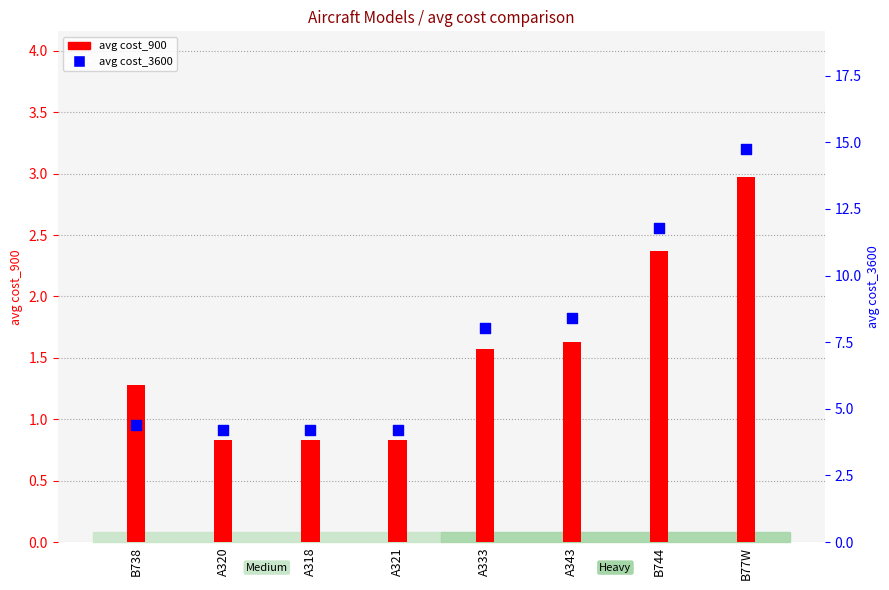

At how many categories does at least one series exceed 9?

2